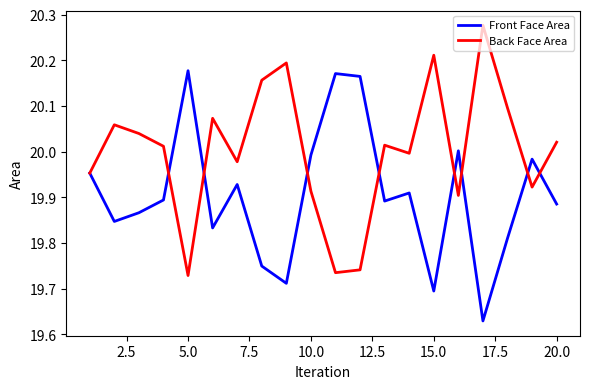

What is the sum of all Back Face Area values?

400.0